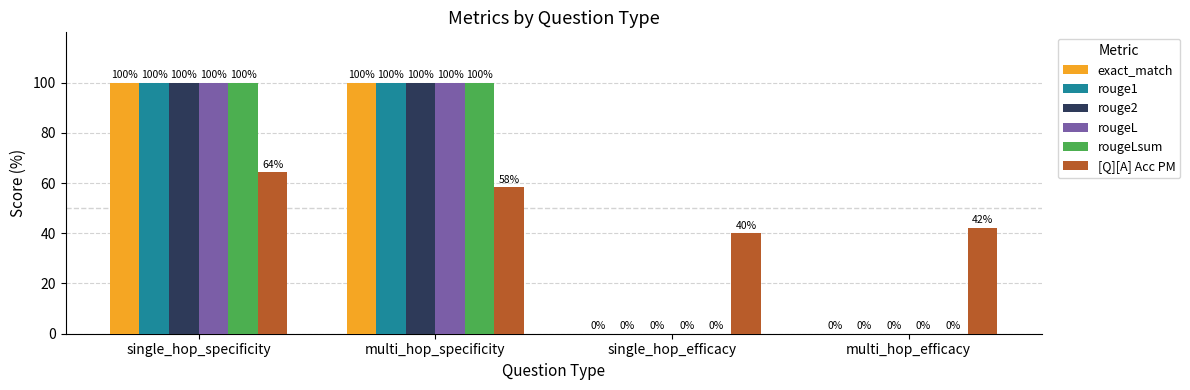

The value of [Q][A] Acc PM at single_hop_specificity is 85.1. True or false?

False